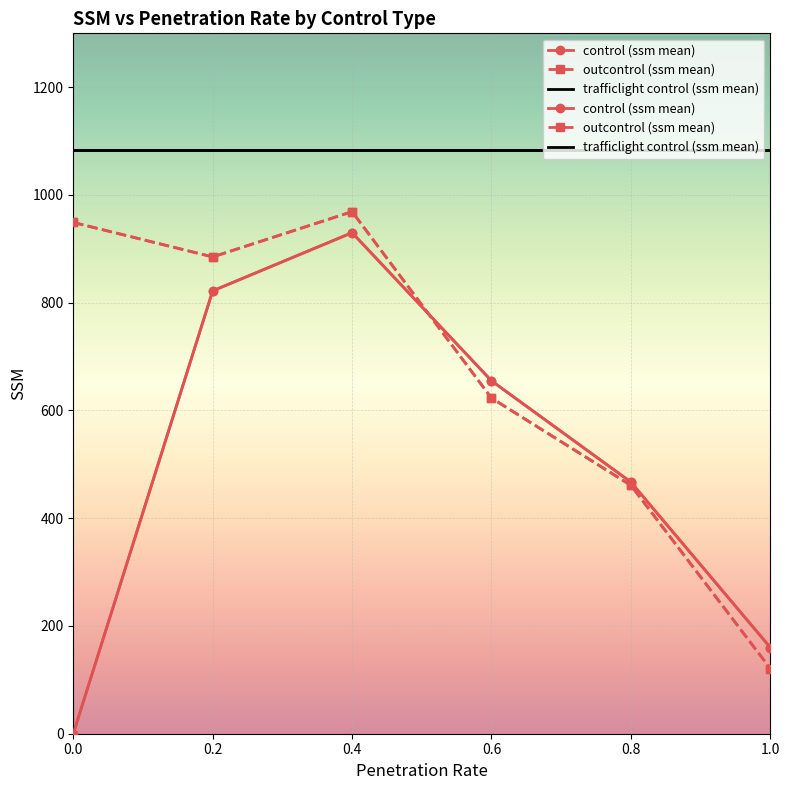

True or false: trafficlight control (ssm mean) has a value of 518 at 0.6.

False